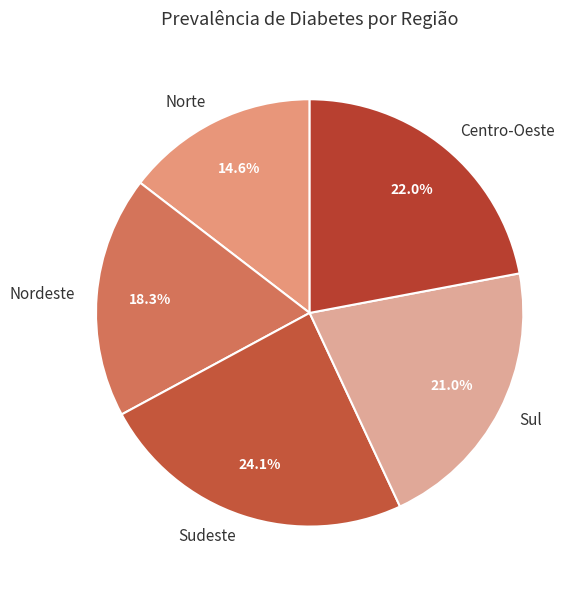

What percentage is the Sul slice, to the nearest percent?

21%